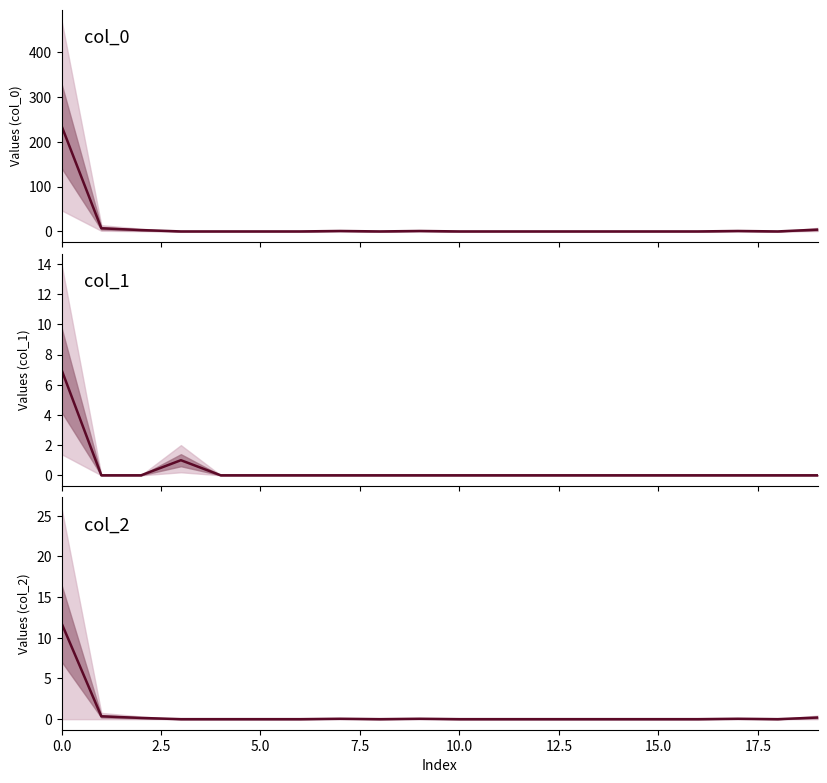

How many intersections are there between col_0 and col_1?

1